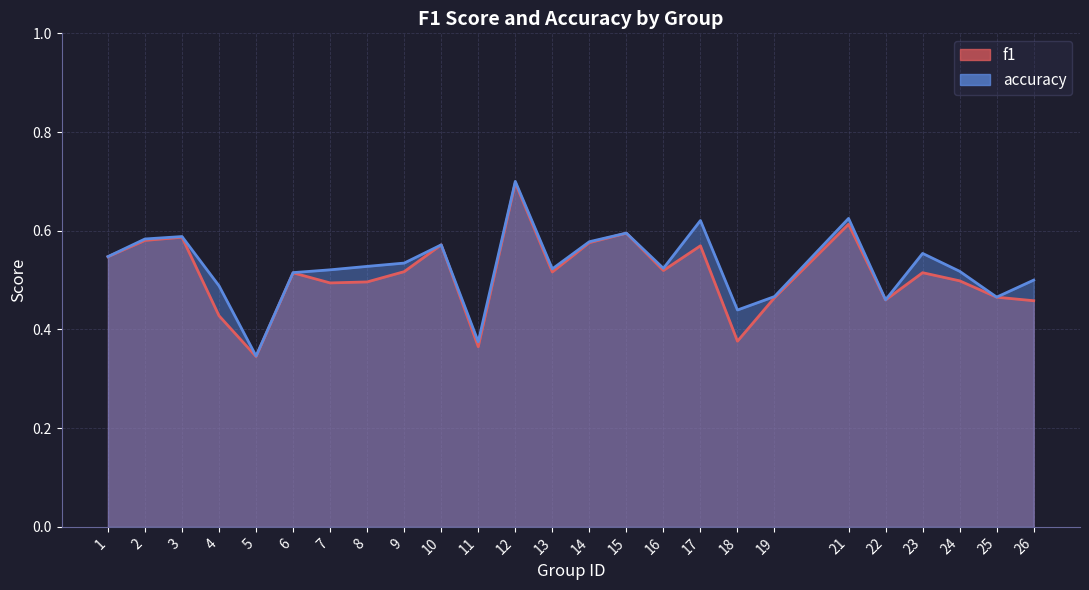

What is the difference between the maximum and second lowest values in the f1 series?

0.3